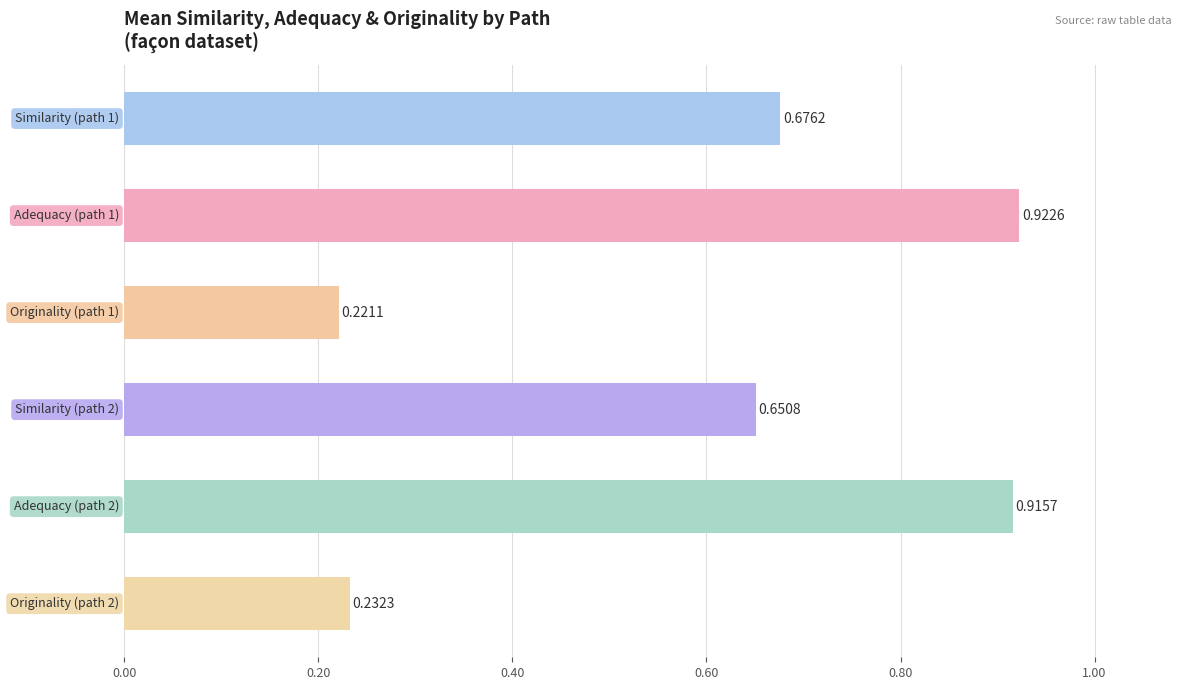

Are the bars horizontal?

Yes